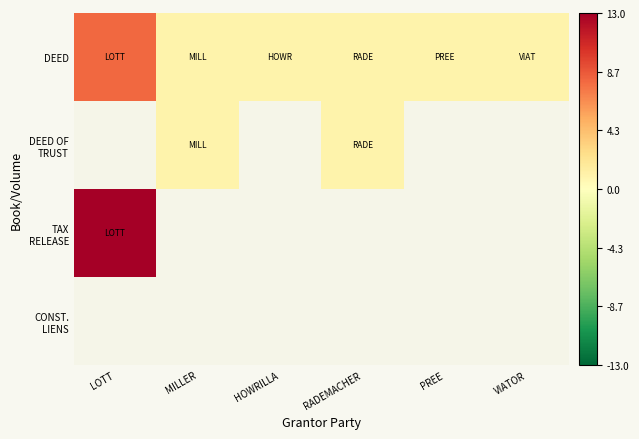

At how many categories does at least one series exceed 11?

1